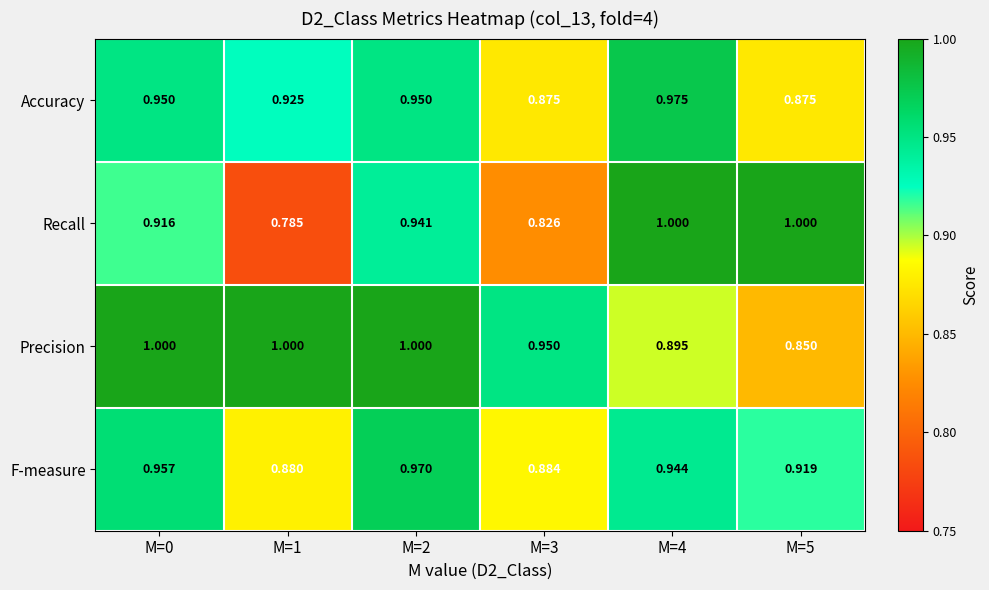

Which series has the widest spread of values?

Recall